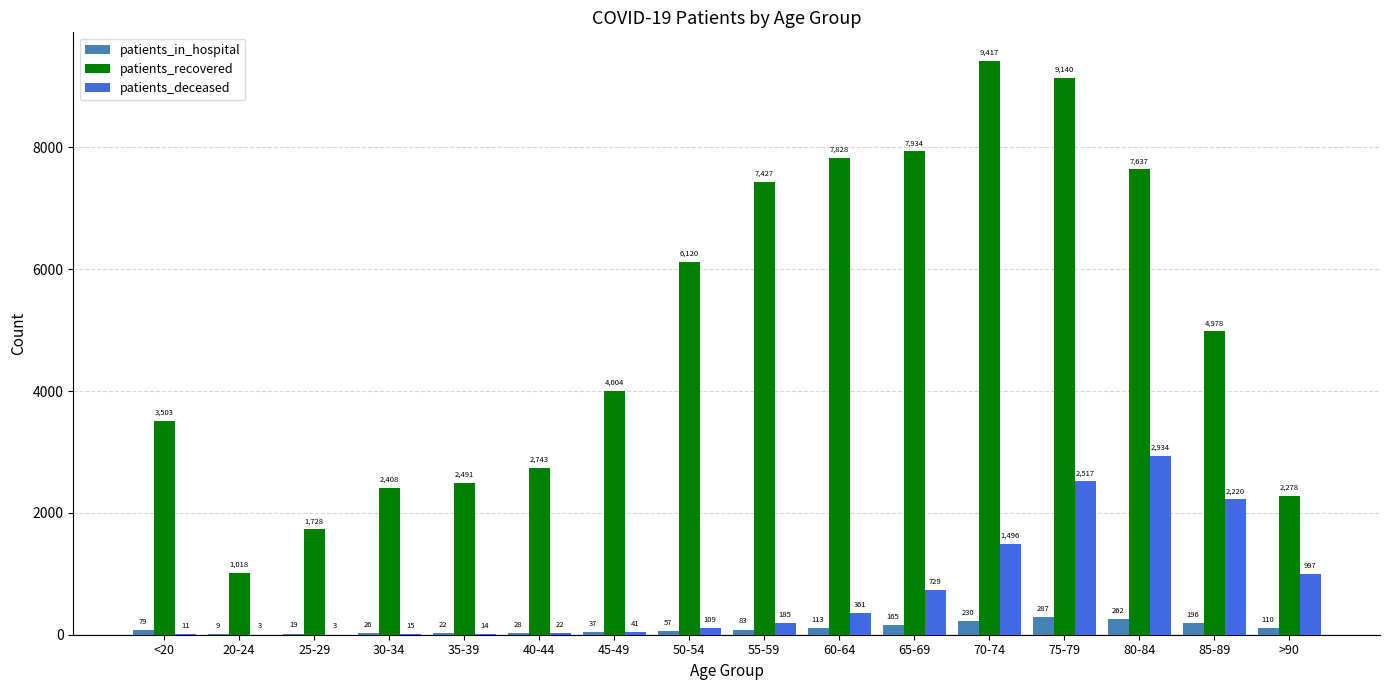

What is the approximate value of patients_deceased at 40-44, to the nearest 10?

20